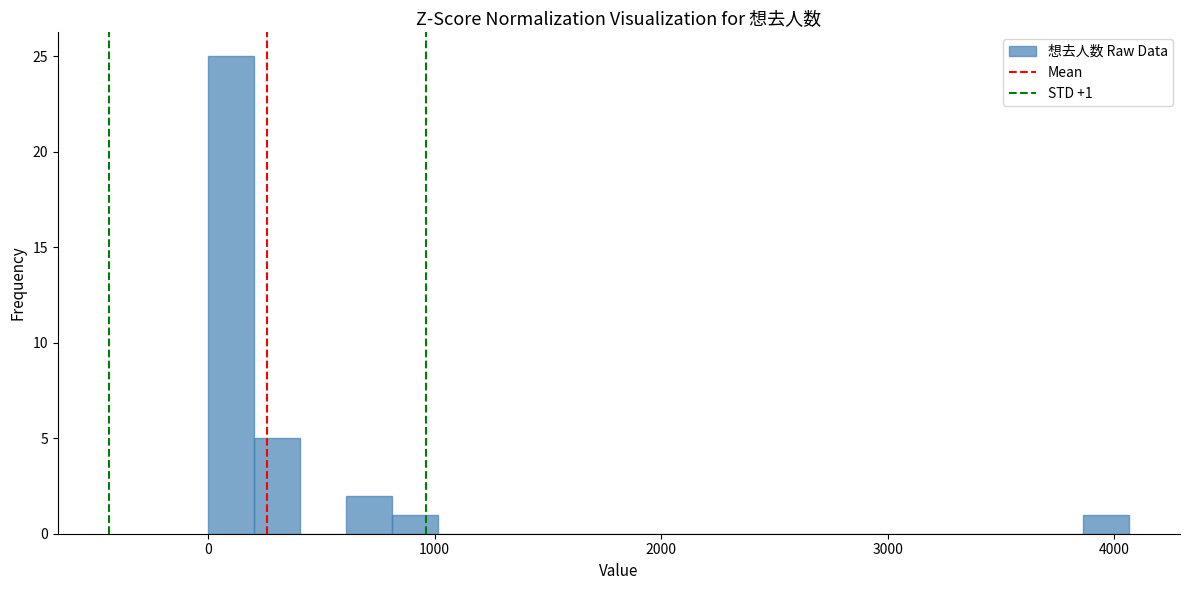

Read against the x-axis, roughly where is the centre of the tallest bar?

100